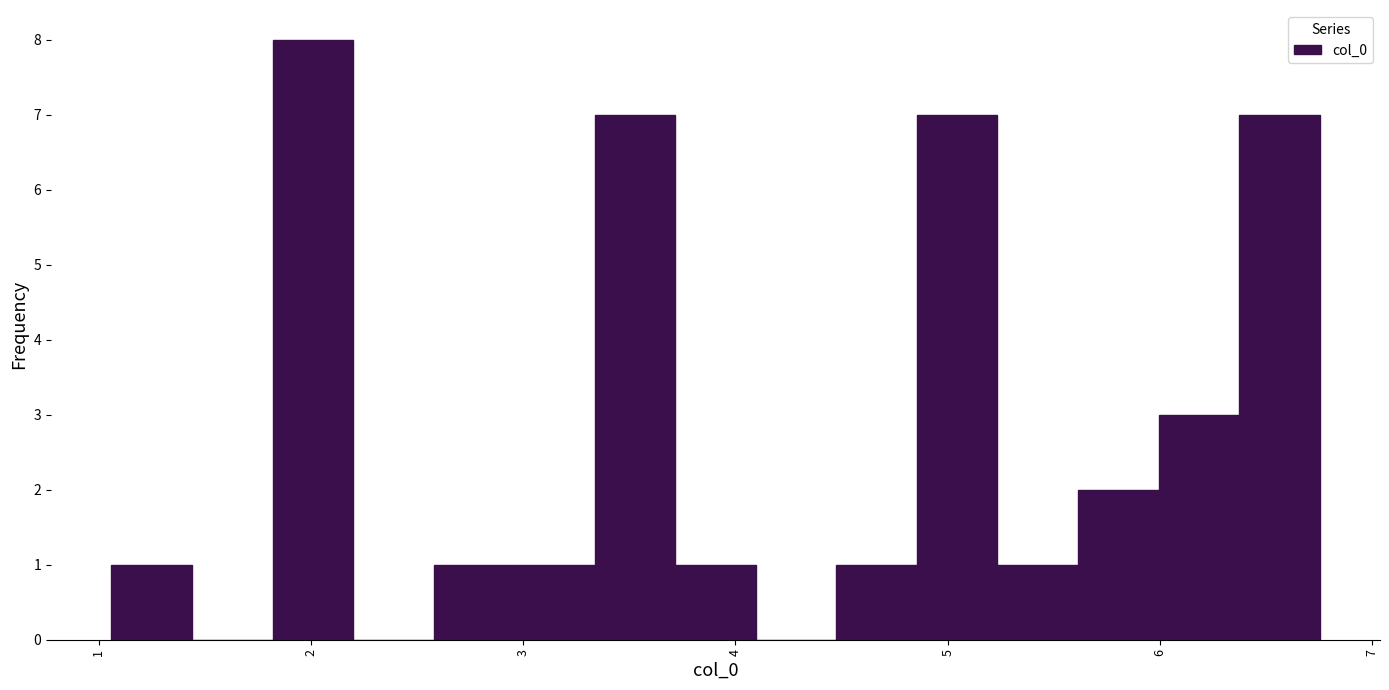

Read against the x-axis, roughly where is the centre of the tallest bar?

2.0